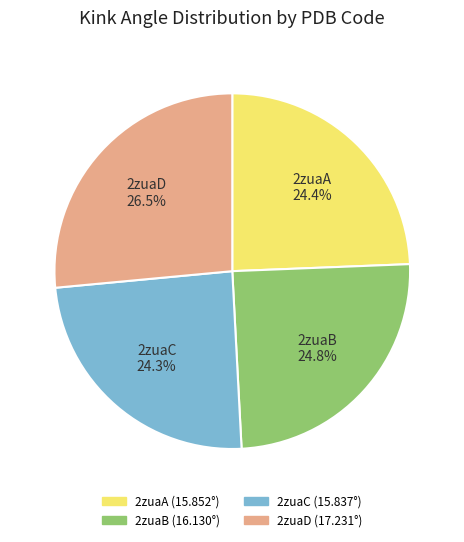

Combined, do 2zuaB and 2zuaD account for over 50%?

Yes